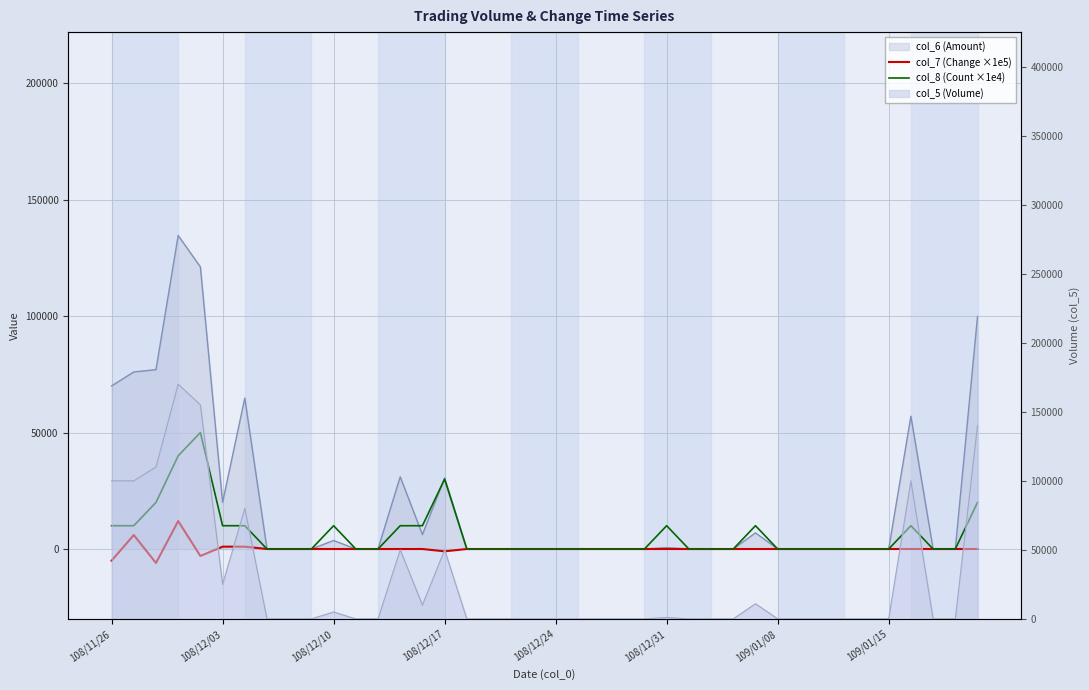

How many interior local peaks does the col_7 (Change ×1e5) series have?

2